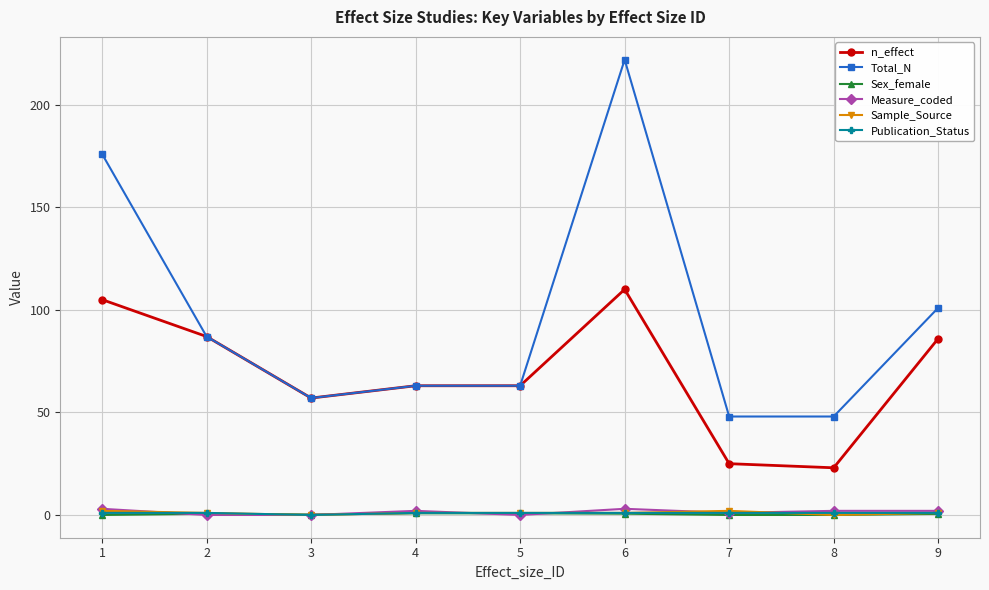

Where is the first local maximum for Measure_coded?

4